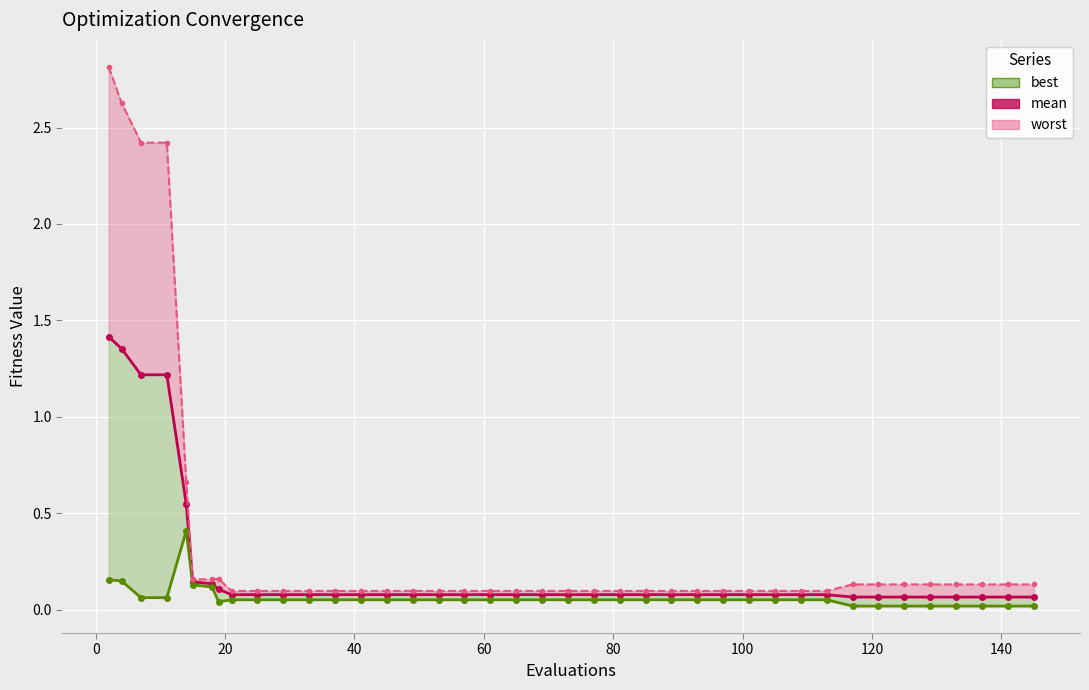

Reading left to right, what are all the values shown in this chart?

mean: 1.4	1.4	1.2	1.2	0.5	0.1	0.1	0.1	0.1	0.1	0.1	0.1	0.1	0.1	0.1	0.1	0.1	0.1	0.1	0.1	0.1	0.1	0.1	0.1	0.1	0.1	0.1	0.1	0.1	0.1	0.1	0.1	0.1	0.1	0.1	0.1	0.1	0.1	0.1	0.1
best line: 0.2	0.1	0.1	0.1	0.4	0.1	0.1	0.0	0.1	0.1	0.1	0.1	0.1	0.1	0.1	0.1	0.1	0.1	0.1	0.1	0.1	0.1	0.1	0.1	0.1	0.1	0.1	0.1	0.1	0.1	0.1	0.1	0.0	0.0	0.0	0.0	0.0	0.0	0.0	0.0
worst line: 2.8	2.6	2.4	2.4	0.7	0.2	0.2	0.2	0.1	0.1	0.1	0.1	0.1	0.1	0.1	0.1	0.1	0.1	0.1	0.1	0.1	0.1	0.1	0.1	0.1	0.1	0.1	0.1	0.1	0.1	0.1	0.1	0.1	0.1	0.1	0.1	0.1	0.1	0.1	0.1